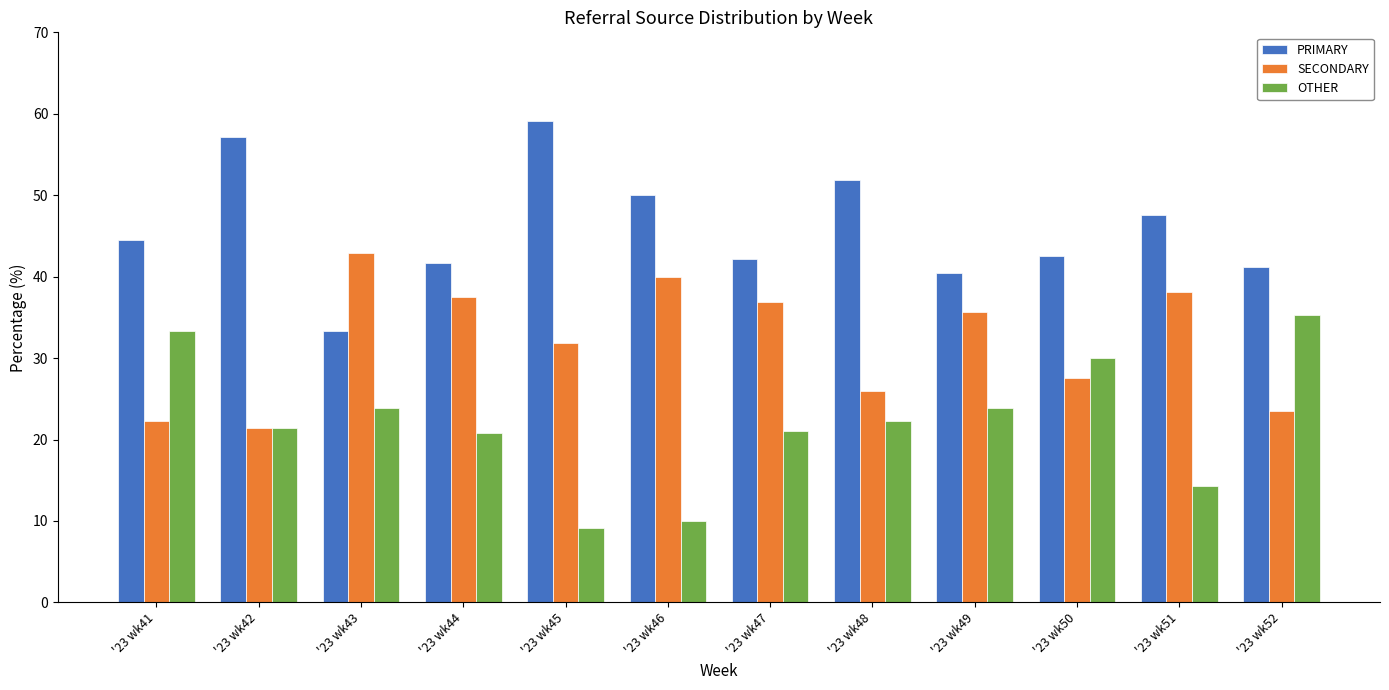

Is the value of SECONDARY at '23 wk42 greater than the value of PRIMARY at '23 wk43?

No